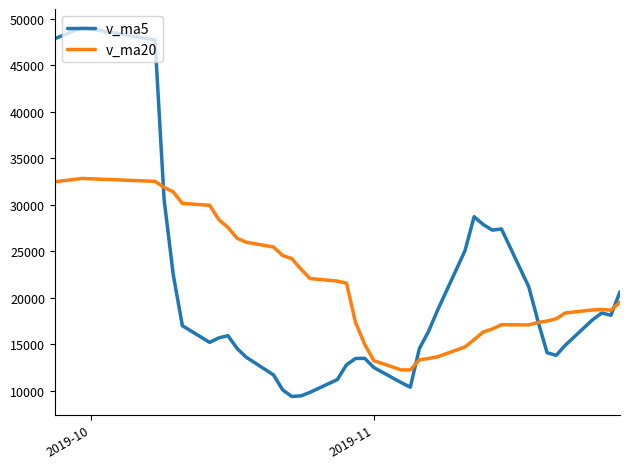

List the series in order of their overall mean, lowest first.

v_ma5, v_ma20